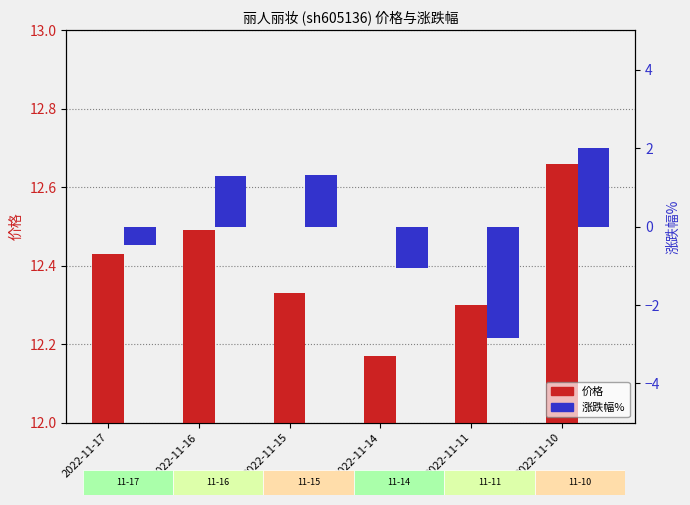

What are all the series names shown in the legend?

价格, 涨跌幅%